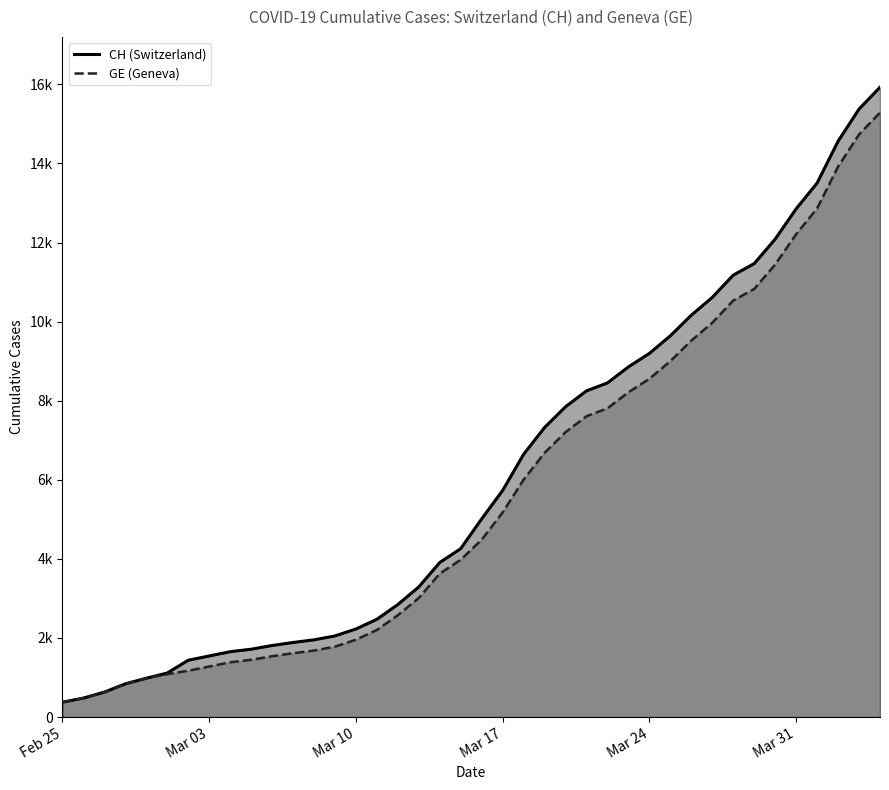

True or false: GE (Geneva) and CH (Switzerland) cross at least once.

False